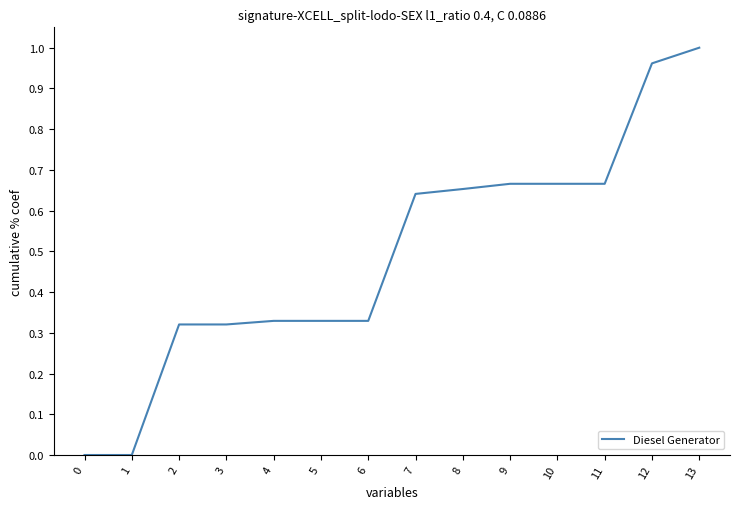

What is the change in value from 8 to 13?

+0.3